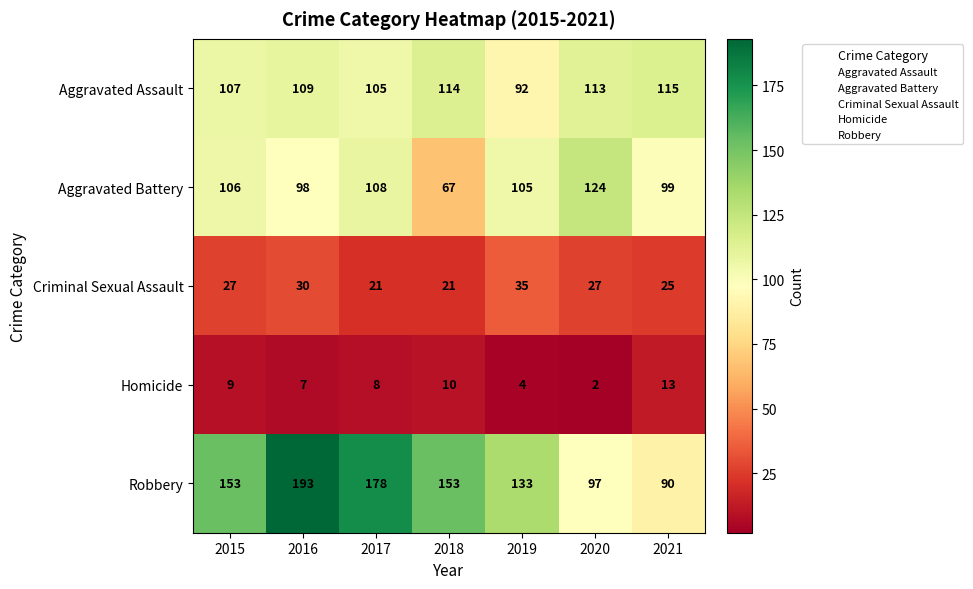

Which label corresponds to the largest value in the chart?

2016